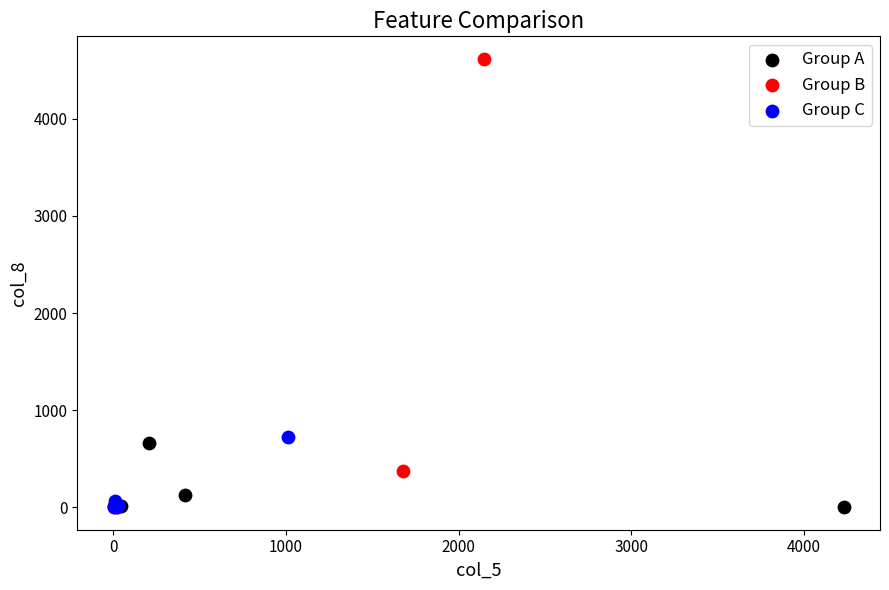

What are all the series names shown in the legend?

Group A, Group B, Group C